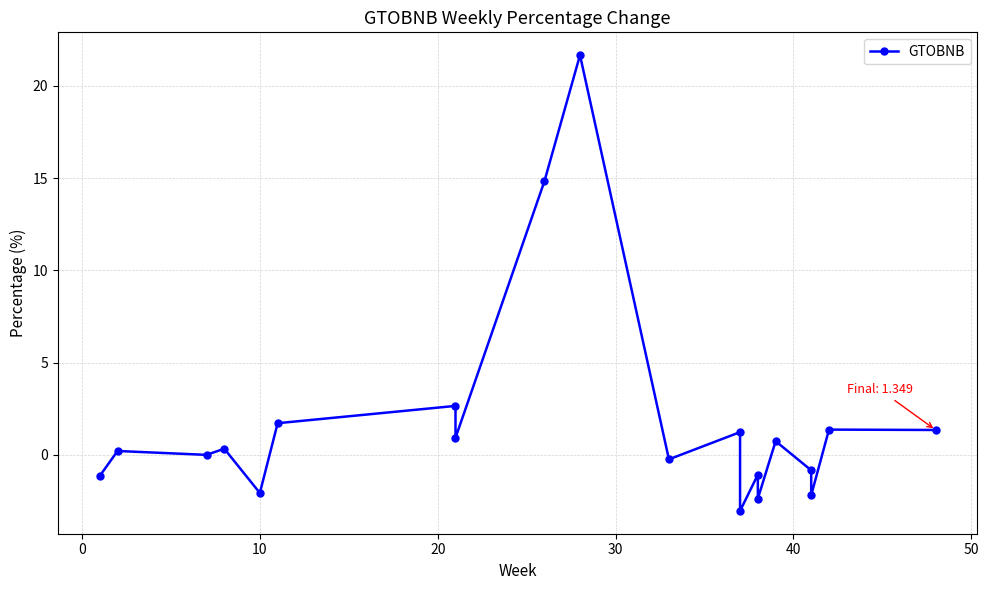

Reading left to right, extract all data points from this chart.

-1.1	0.2	0.0	0.3	-2.1	1.7	2.7	0.9	14.8	21.7	-0.2	1.2	-3.0	-1.1	-2.4	0.7	-0.8	-2.2	1.4	1.3